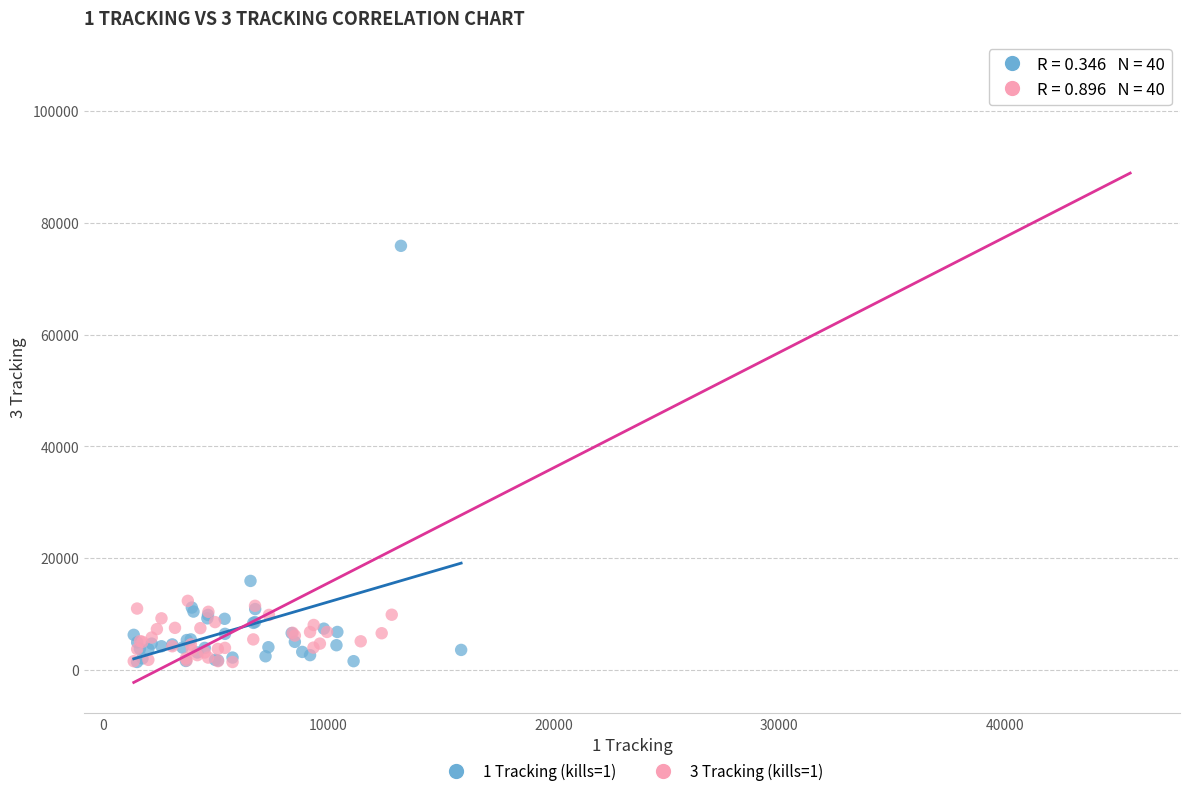

Which series has the widest spread of Y values?

3 Tracking (kills=1)